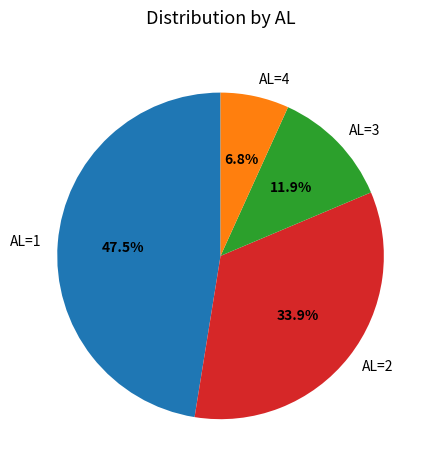

Is it true that AL=1 is 61% of the pie?

False